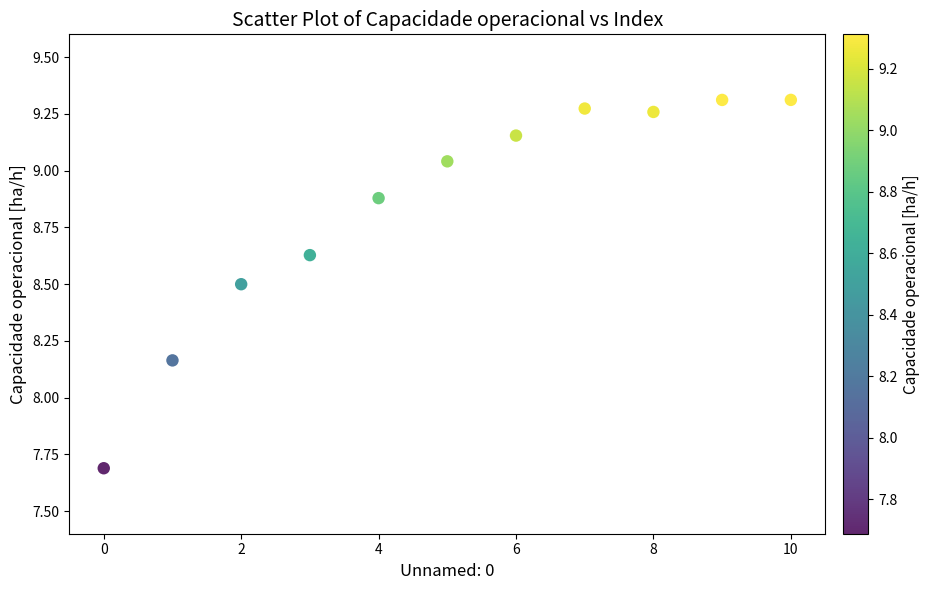

What is the range of Y values (max minus min)?

1.6